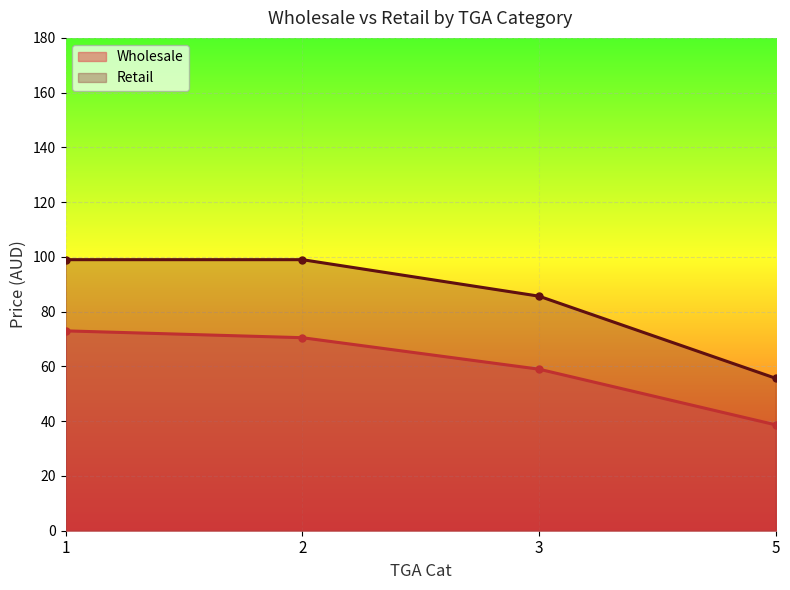

How many lines are shown in the chart?

2